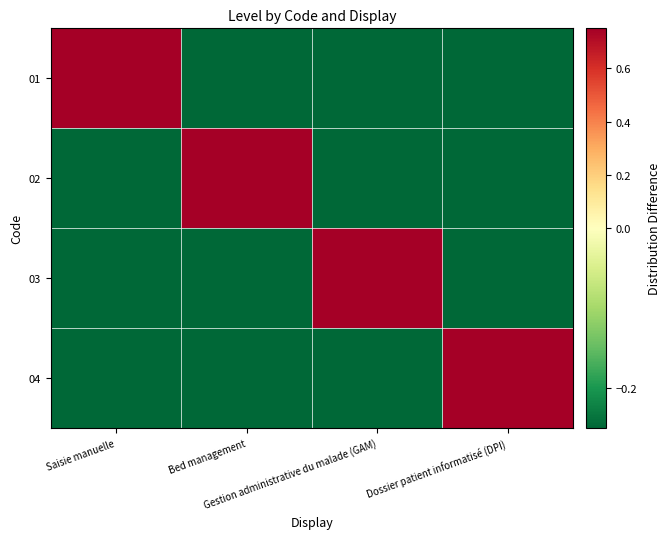

Rank the series by their maximum value, from lowest to highest.

01, 02, 03, 04